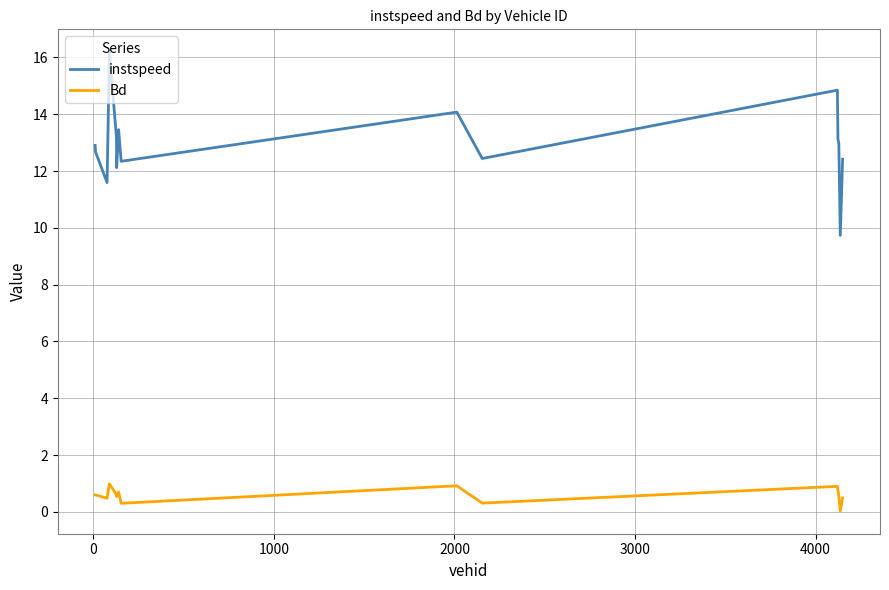

List the series in order of their overall mean, highest first.

instspeed, Bd